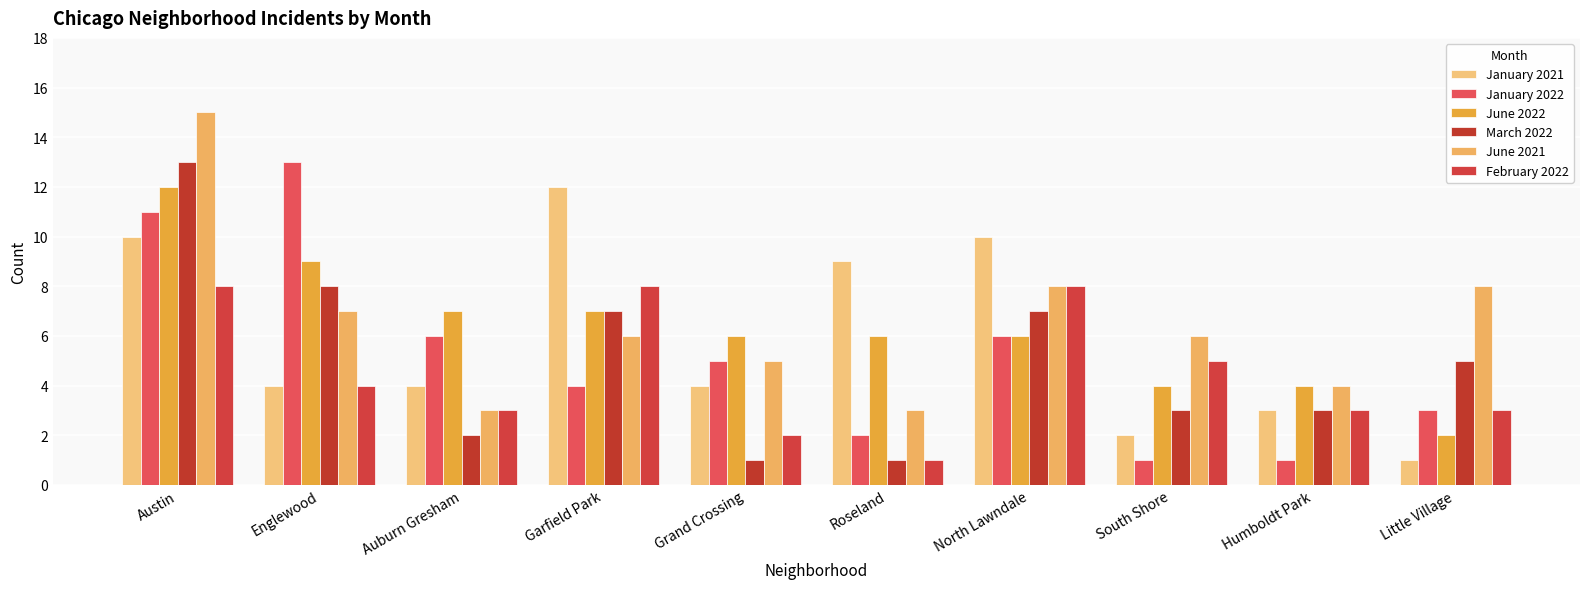

What is the difference between the second highest and second lowest values in the March 2022 series?

7